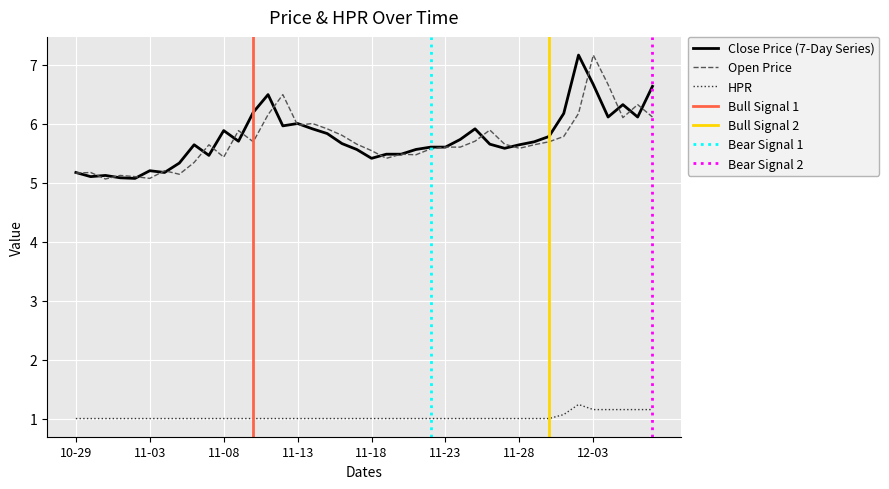

The value of HPR at 11-18 is 1.7. True or false?

False